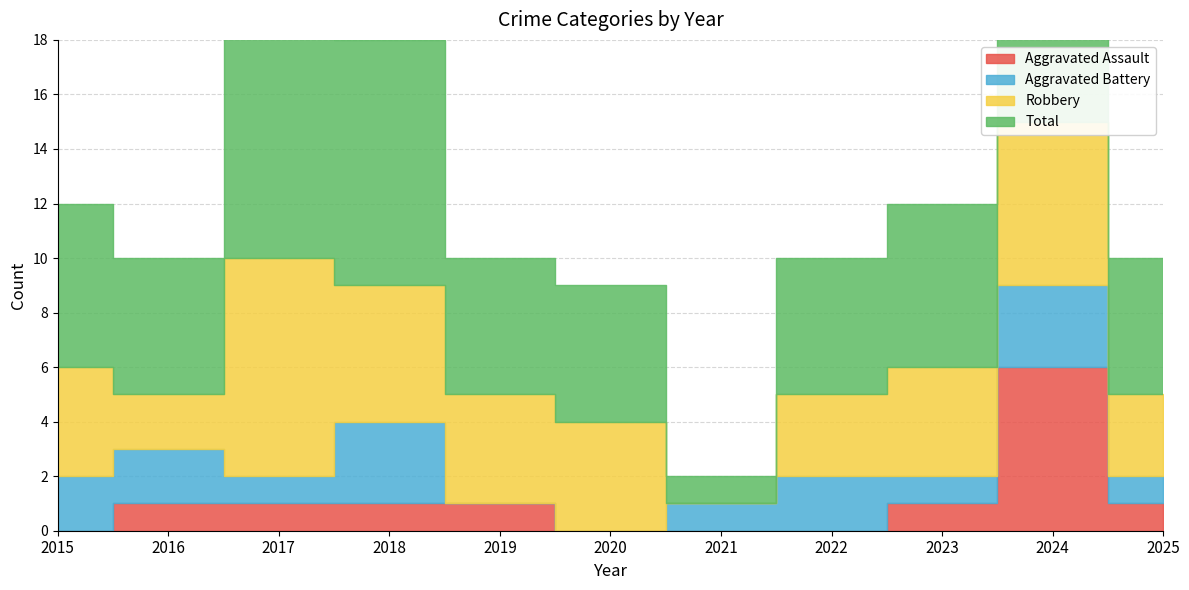

What is the total value across all series at 2023?

12